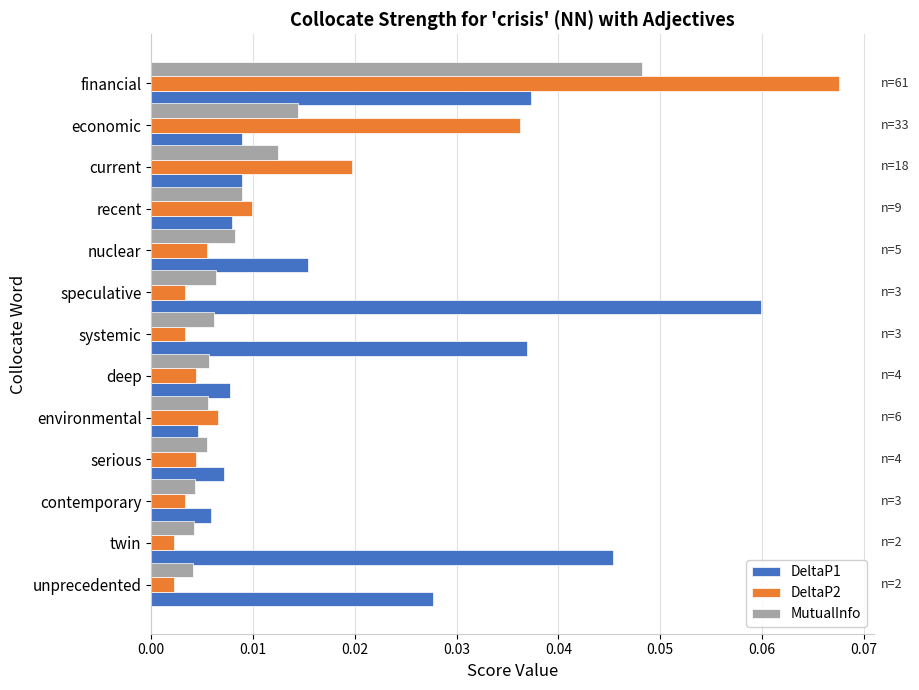

Between nuclear and deep, which series saw the biggest shift?

DeltaP1